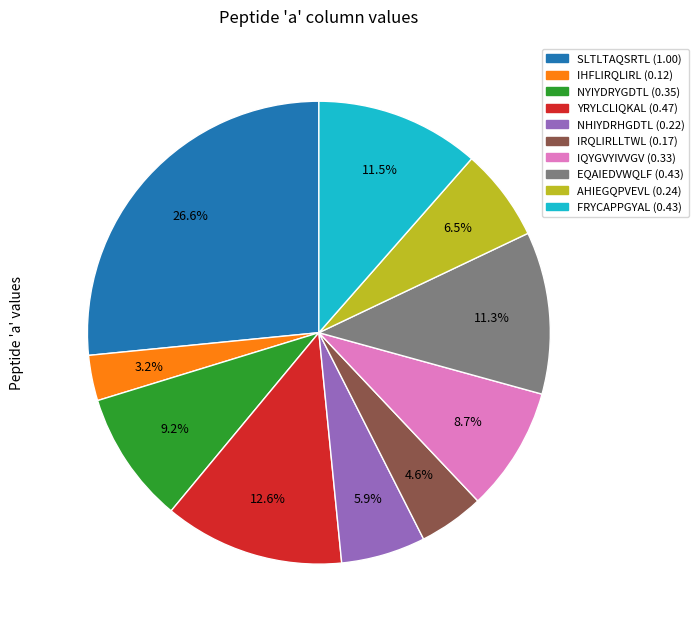

Is there any slice that represents more than half of the pie?

No